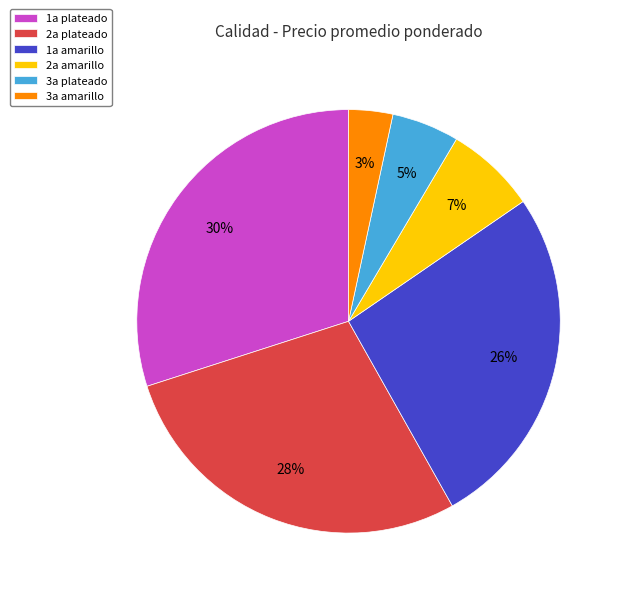

Is there a majority slice in this chart?

No